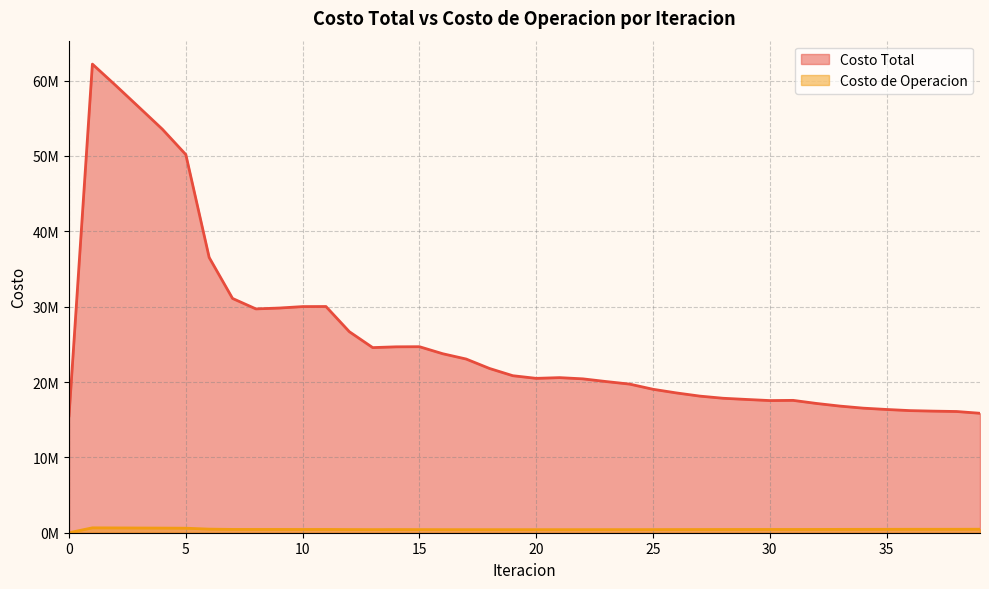

At which category does Costo Total reach its first local valley?

8